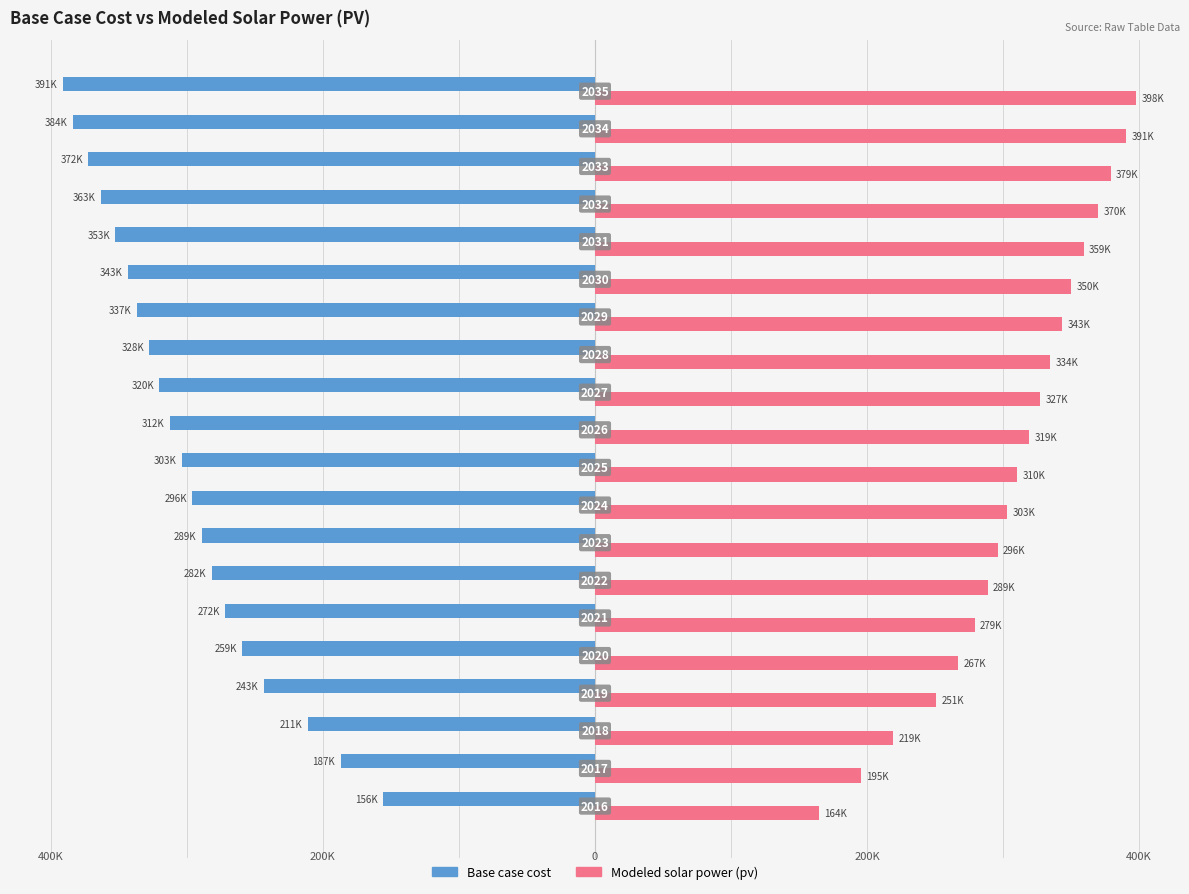

What are all the series names shown in the legend?

Base case cost, Modeled solar power (pv)